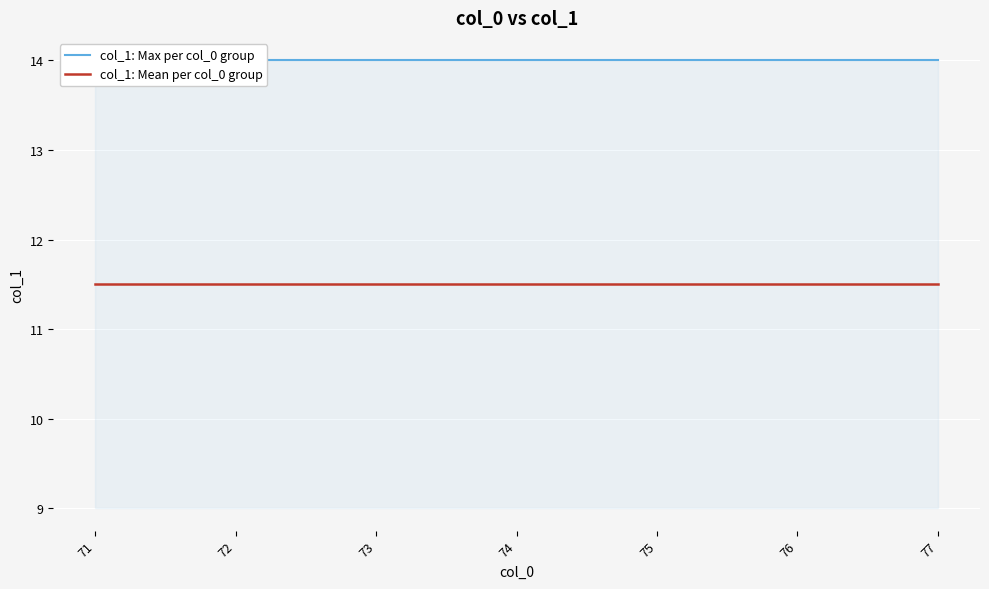

What is the average value of the col_1: Mean per col_0 group series?

11.5